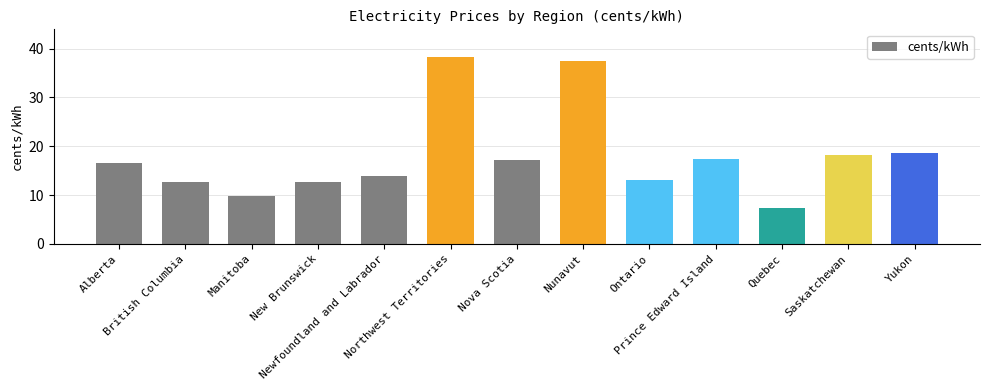

Where does the data first go above 16?

Alberta